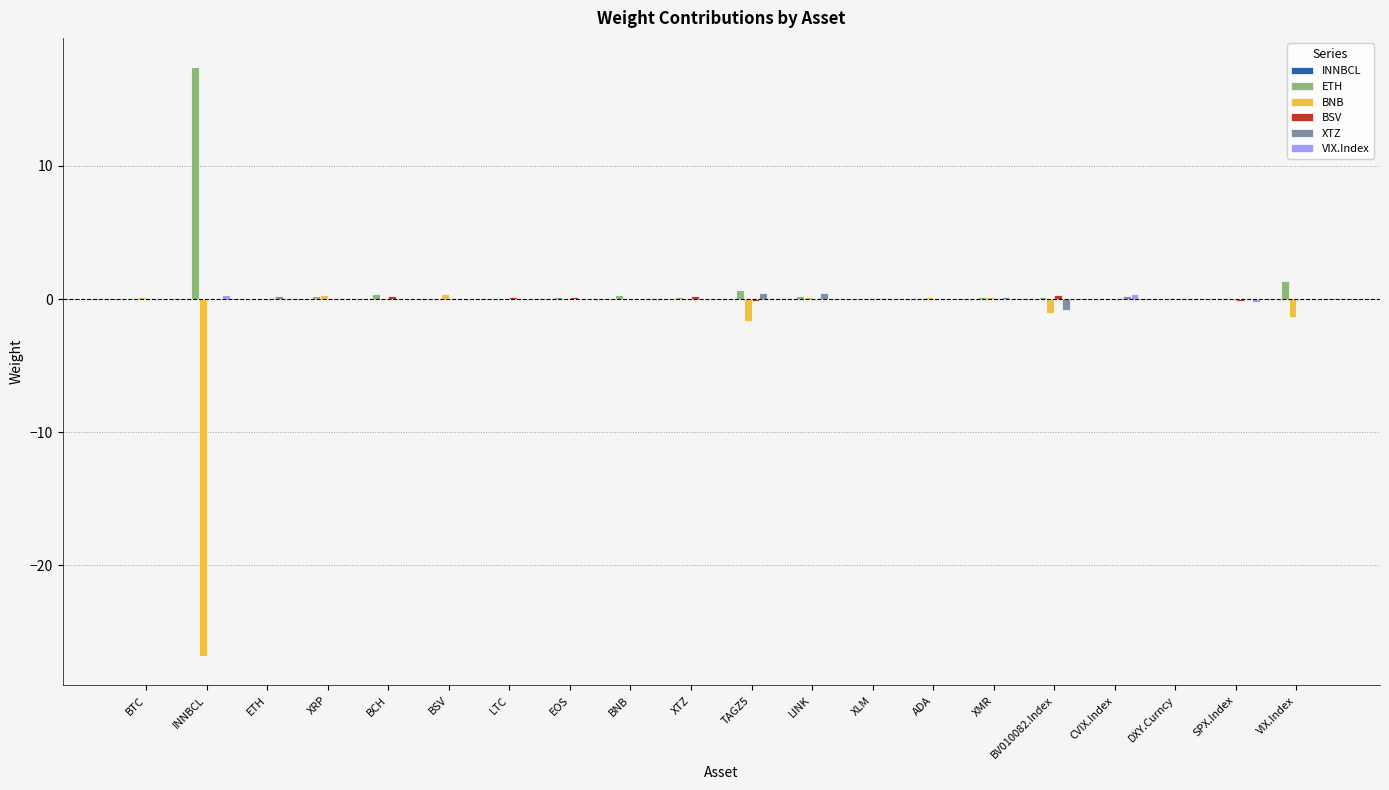

What is the maximum value shown in the chart?

17.4